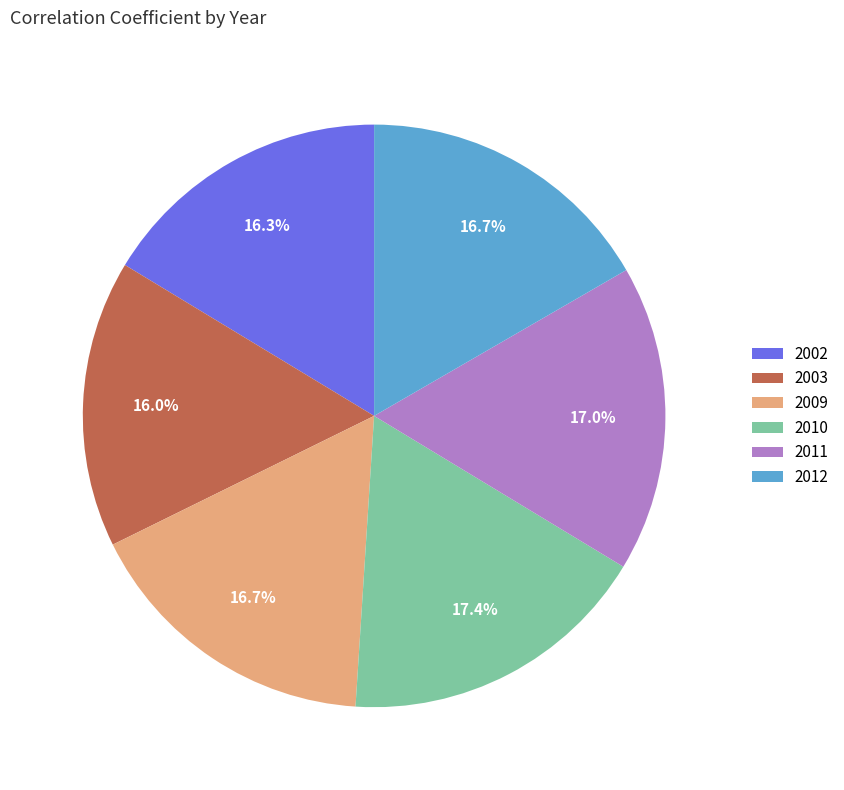

How many segments does this pie chart have?

6